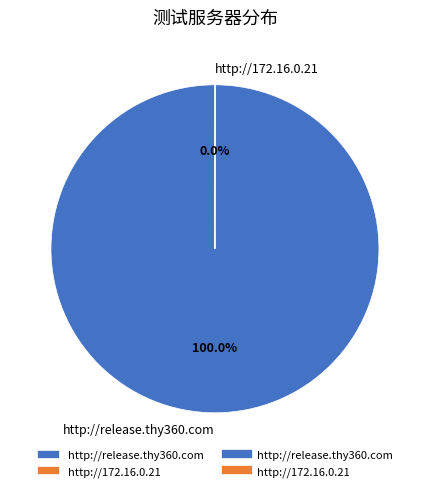

The http://release.thy360.com slice represents 100% of the pie. True or false?

True